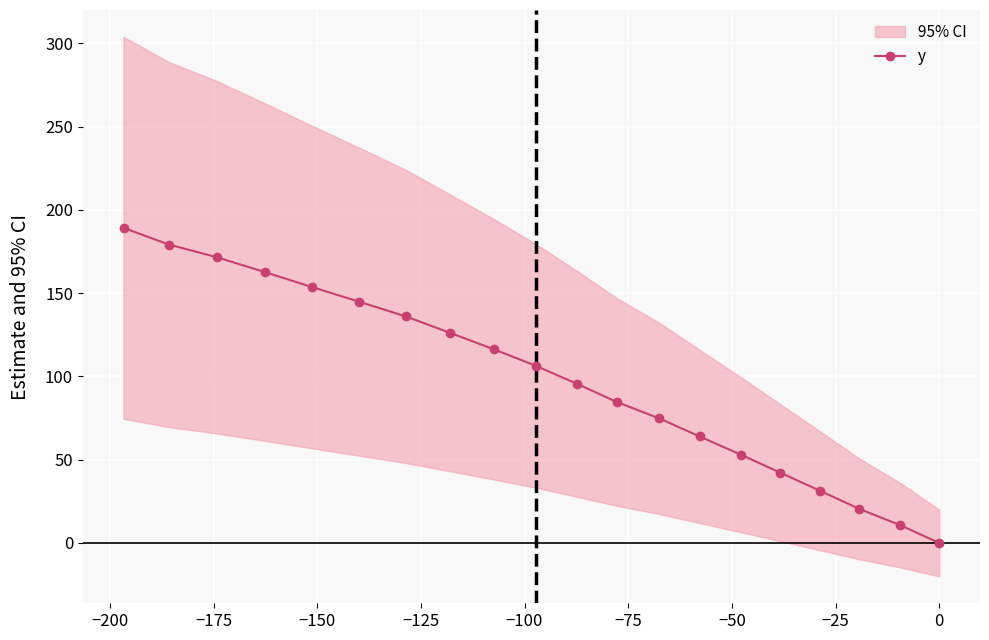

What is the value of the y point at the 17th from the left?

31.3